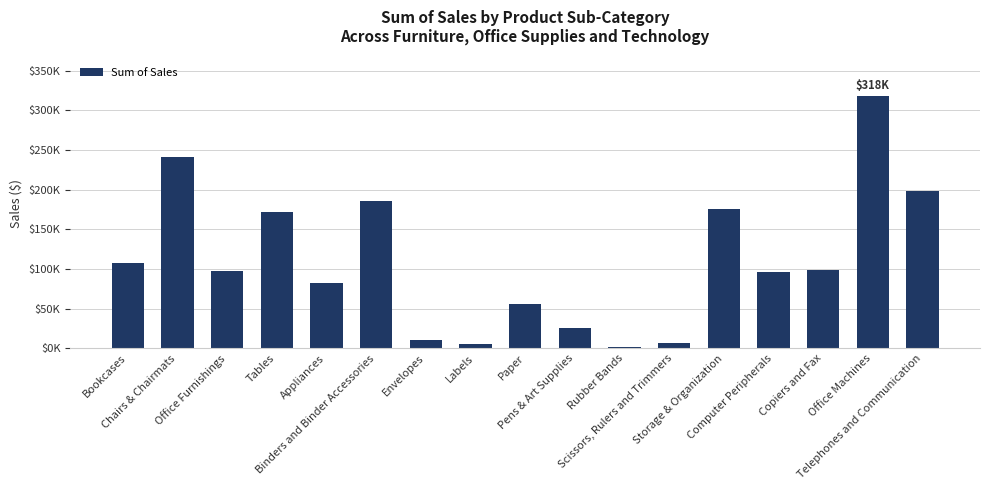

At which label does the data first exceed 98070?

Bookcases